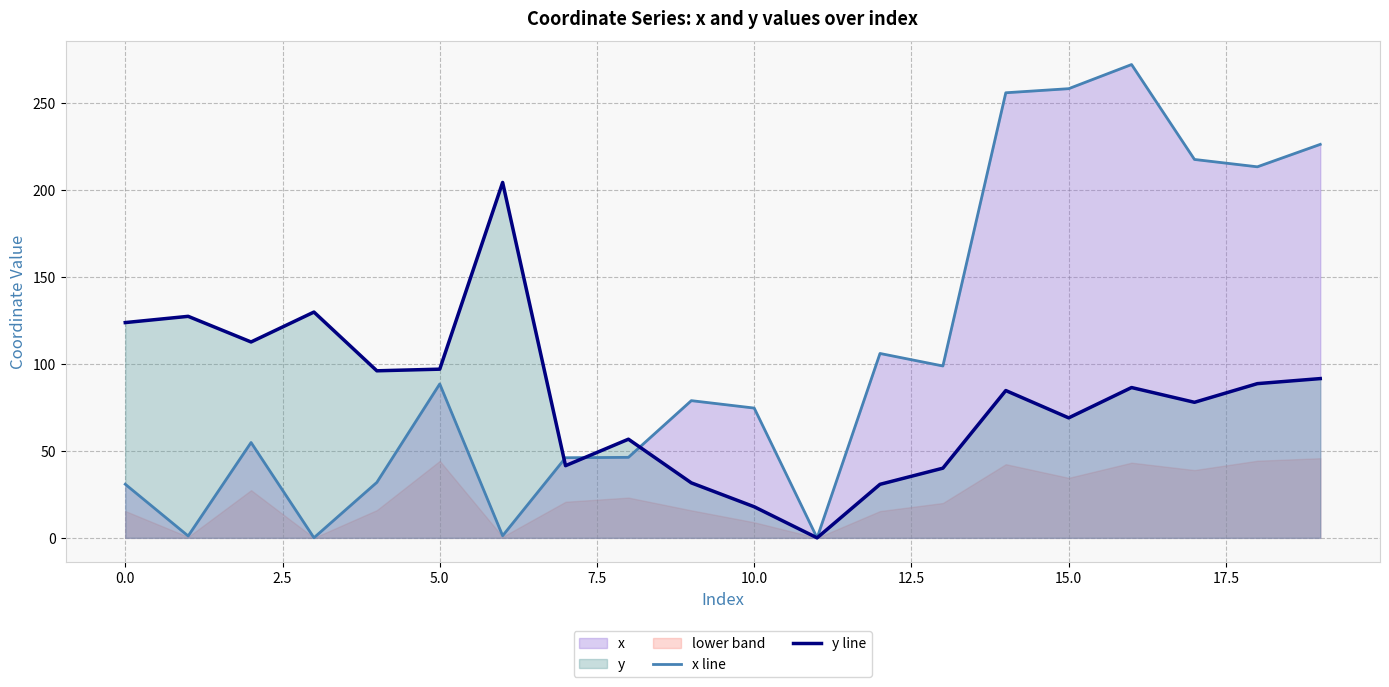

Reading right to left, extract all data points from this chart.

x line: 226.0	213.1	217.3	271.8	257.9	255.6	98.7	105.9	0.0	74.5	78.8	46.2	46.0	1.2	88.4	31.9	0.1	54.8	1.1	30.8
y line: 91.5	88.6	77.8	86.3	68.9	84.6	40.0	30.7	0.0	17.9	31.6	56.7	41.4	204.1	96.9	95.9	129.7	112.5	127.2	123.6